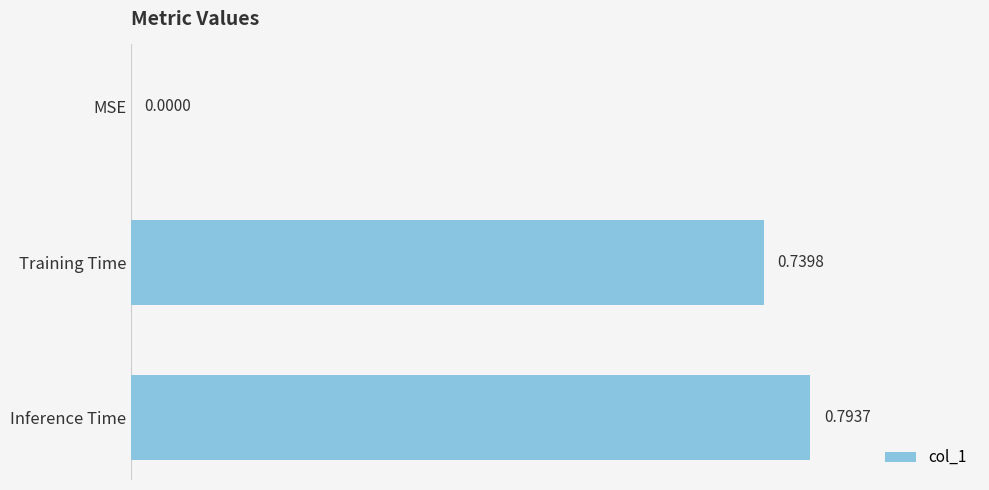

Are the bars horizontal?

Yes